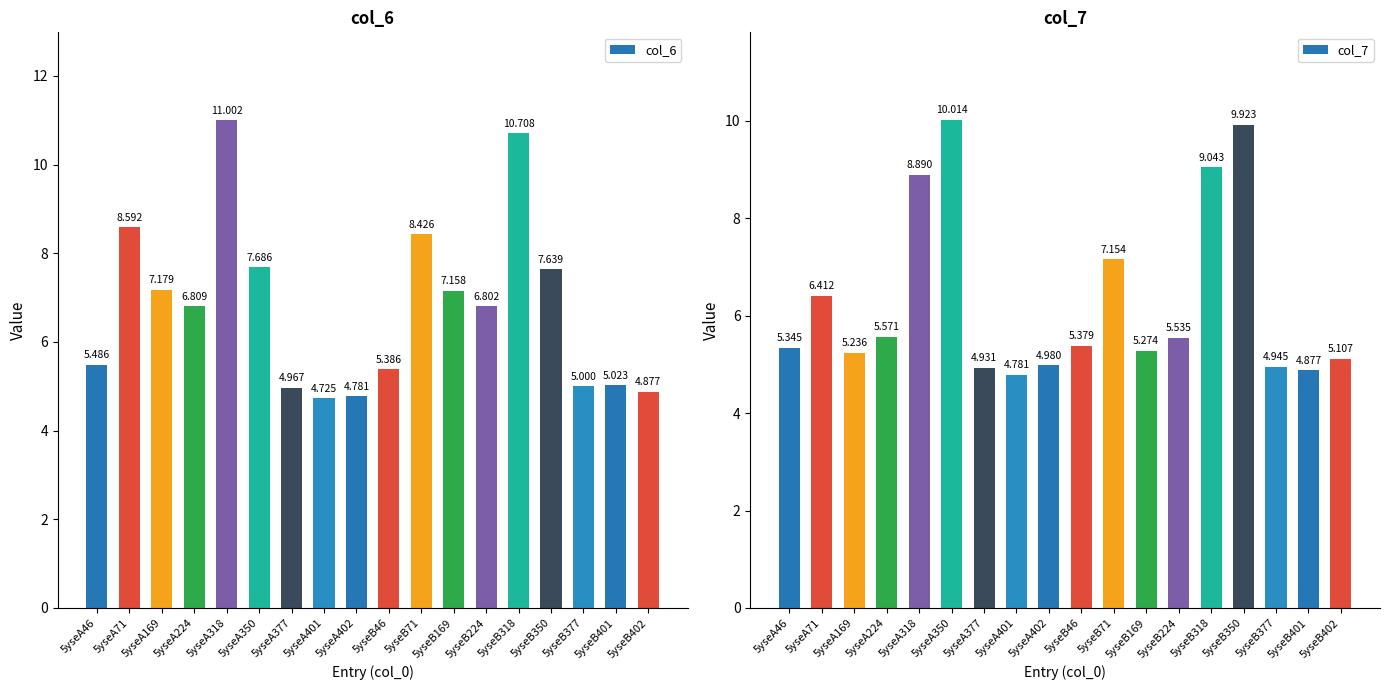

What value does the col_7 series have at 5yseB402?

5.1